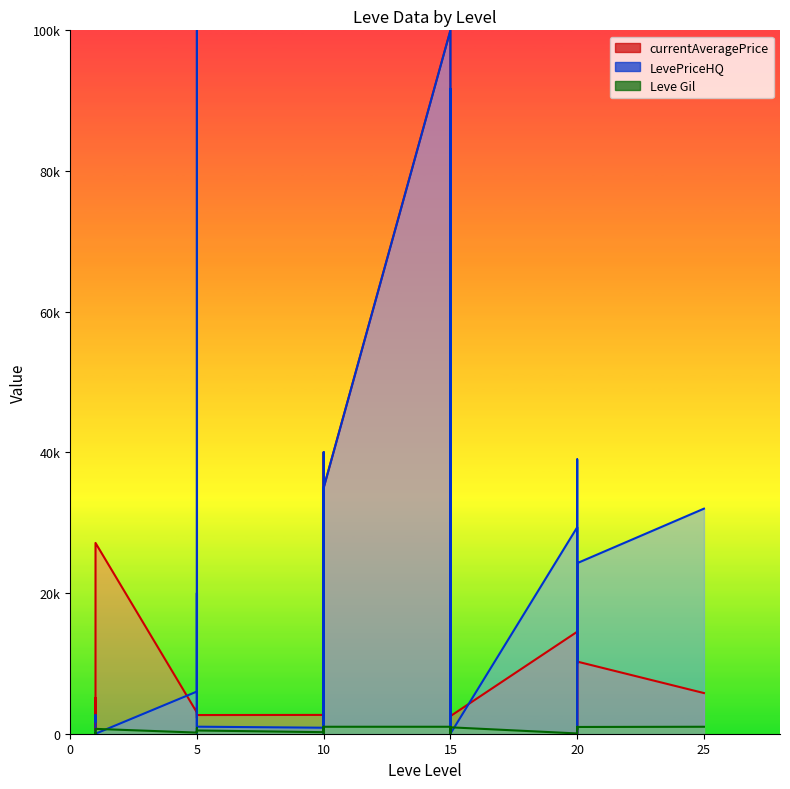

What is the greatest value displayed?

100000.0